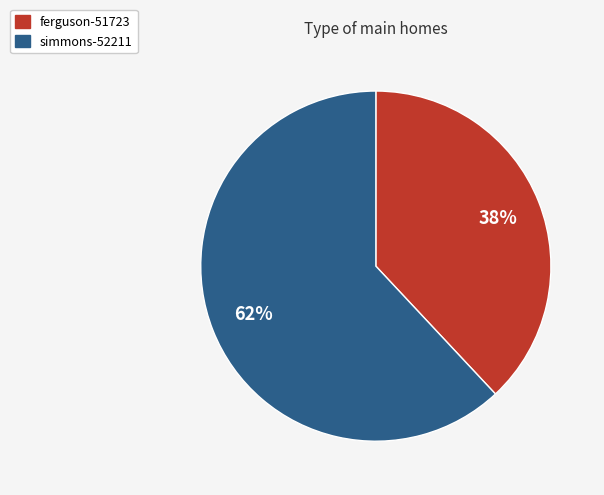

To the nearest percent, what portion does simmons-52211 represent?

62%